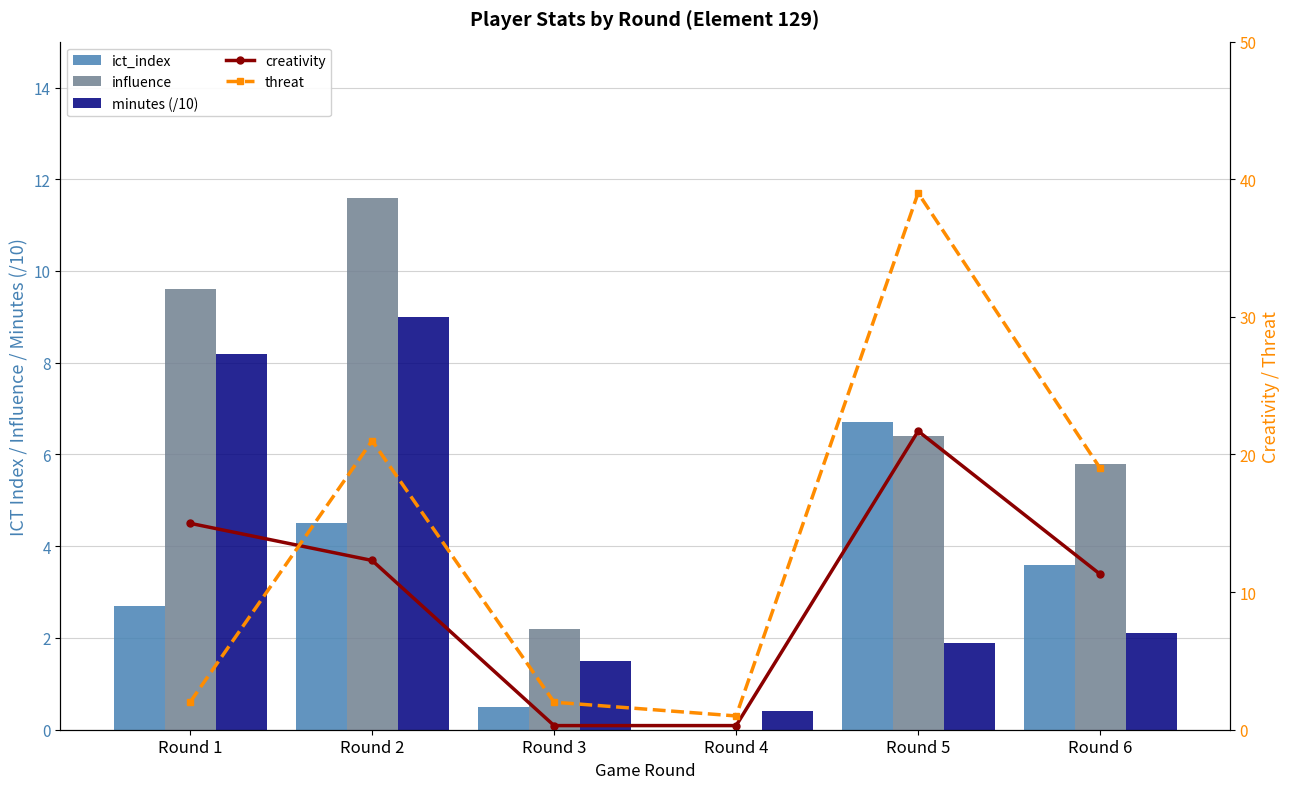

List the series in order of their peak value, lowest first.

ict_index, minutes (/10), influence, creativity, threat